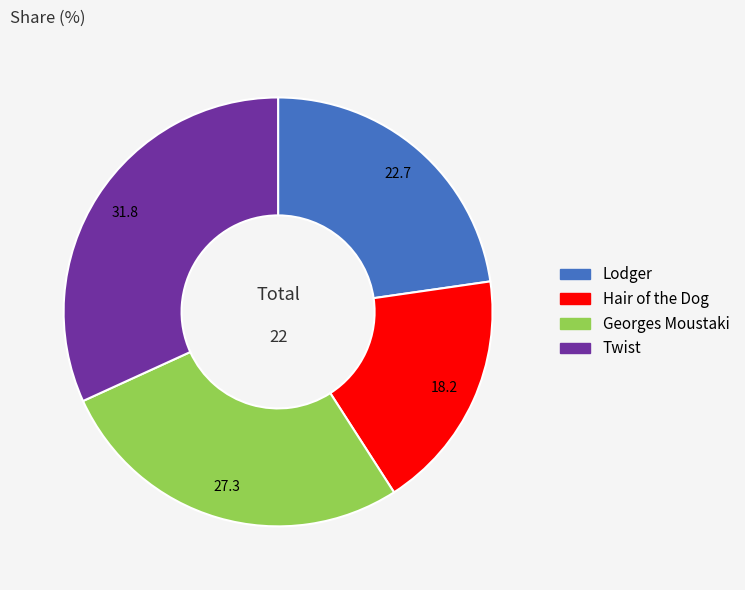

Does Twist account for over 50% of the chart?

No